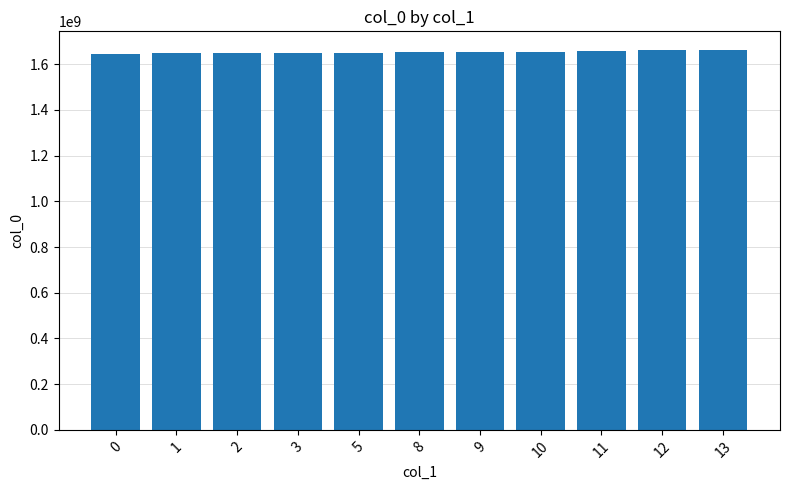

What is the ratio of the value at 3 to the value at 9?

1.0